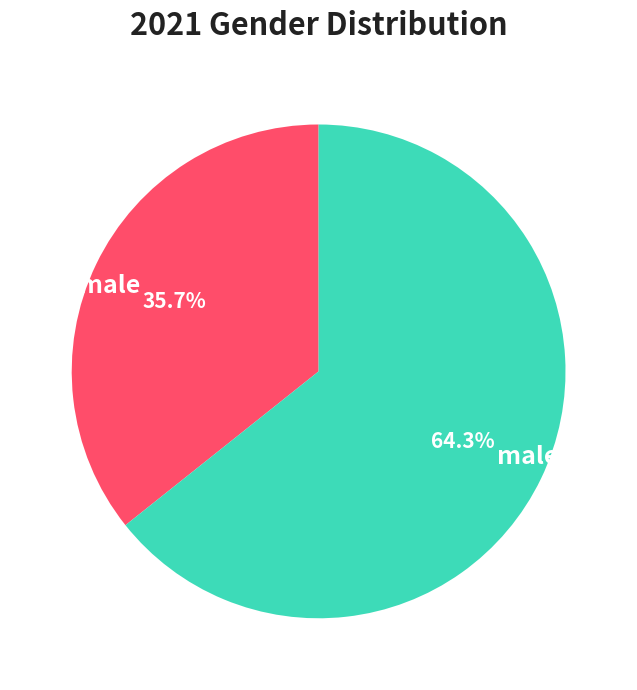

To the nearest percent, what is the difference between the largest and smallest slice percentages?

29%